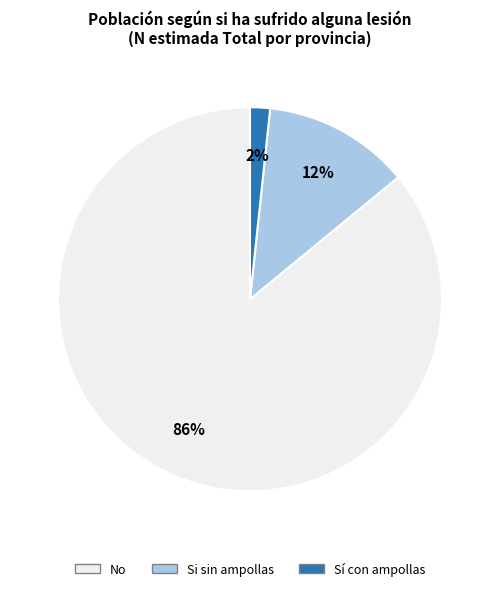

Is there a majority slice in this chart?

Yes